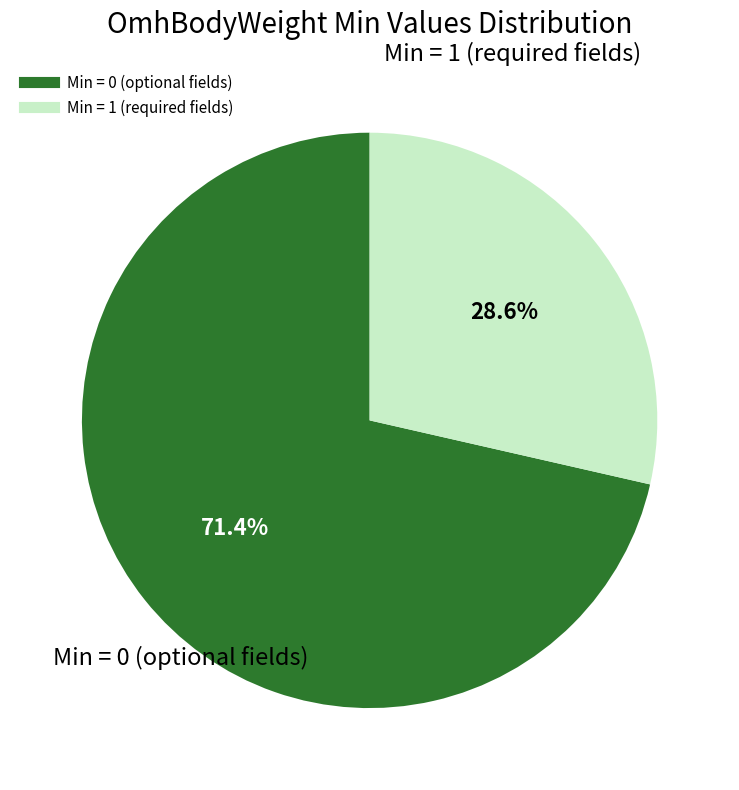

Is there a majority slice in this chart?

Yes